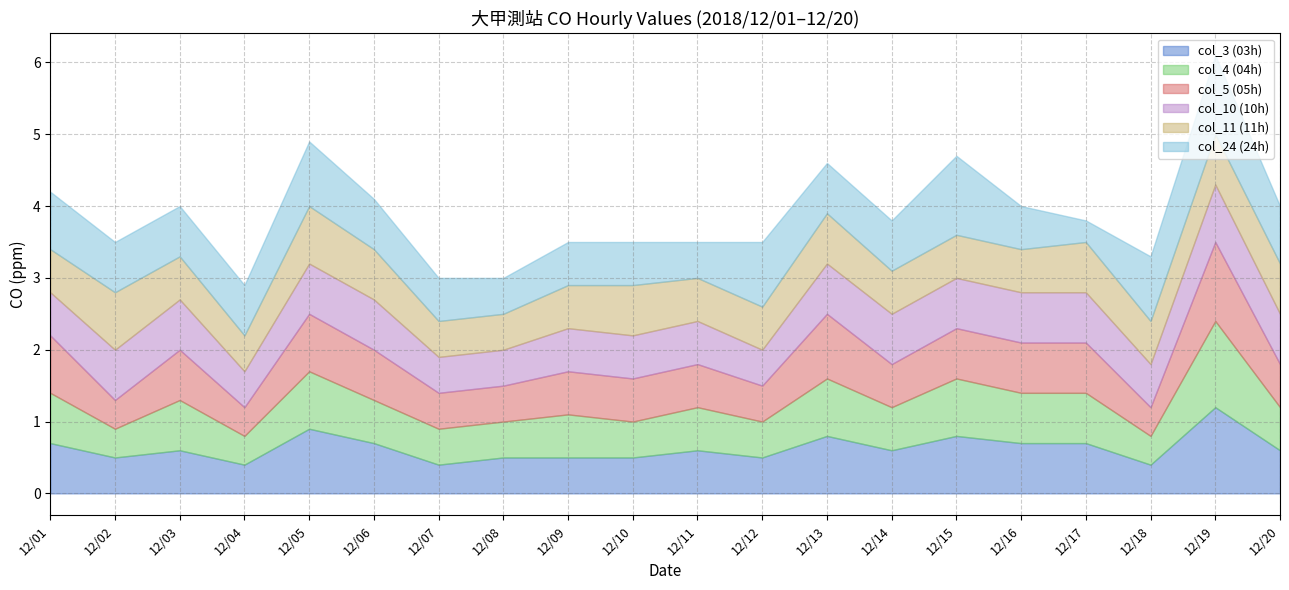

What is the greatest value displayed?

1.2